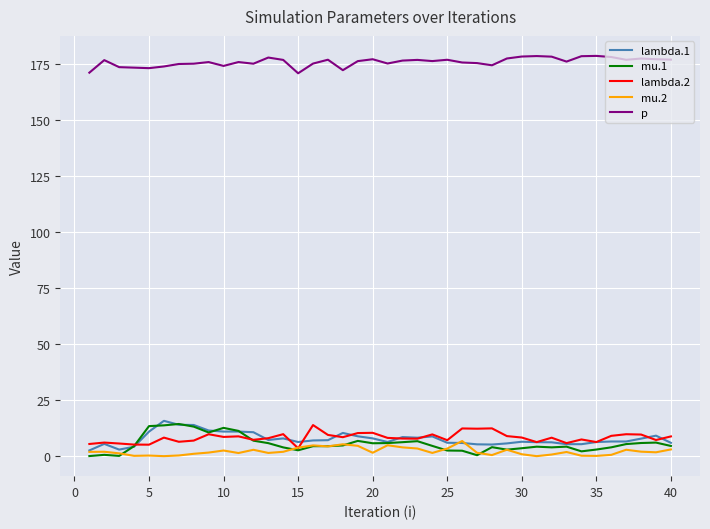

True or false: mu.1 and p cross at least once.

False